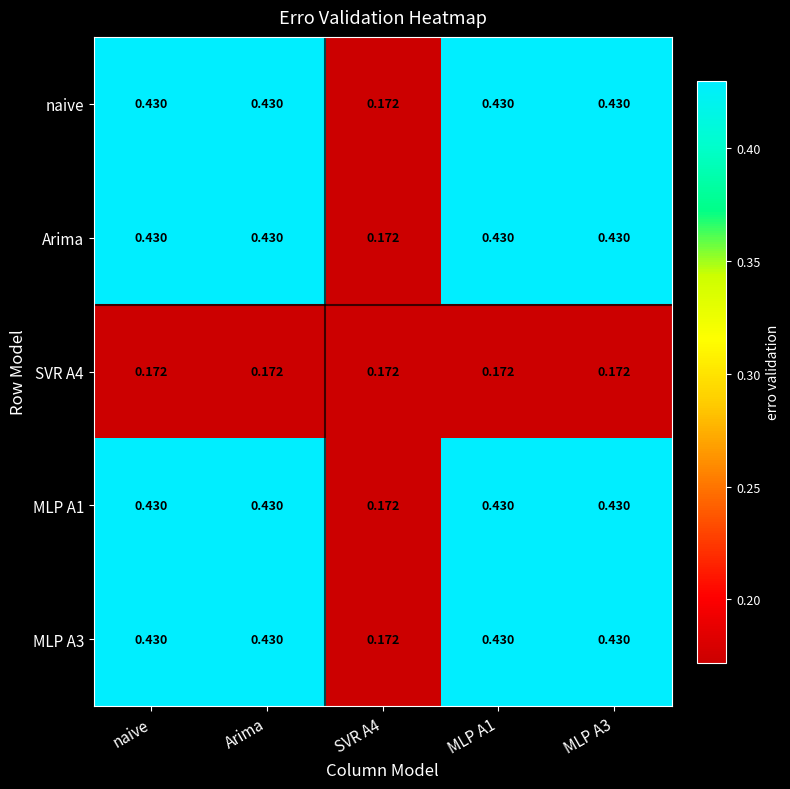

What is the total value across all series at SVR A4?

0.9